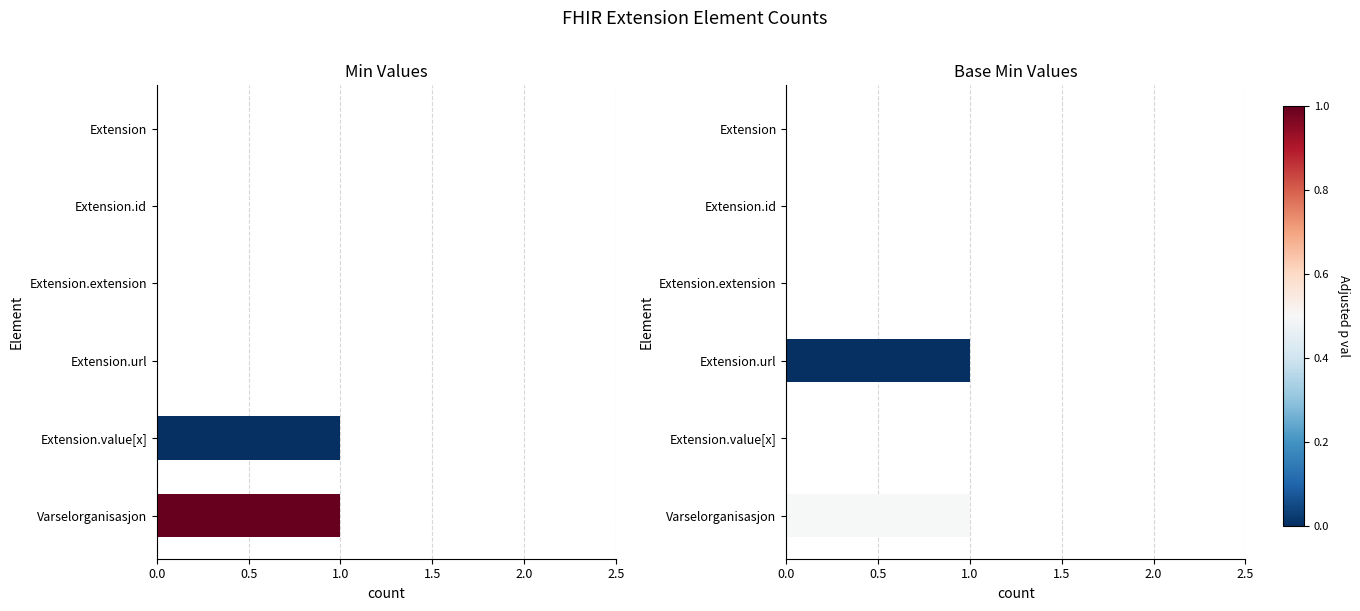

Which series has the largest range (max minus min)?

Min